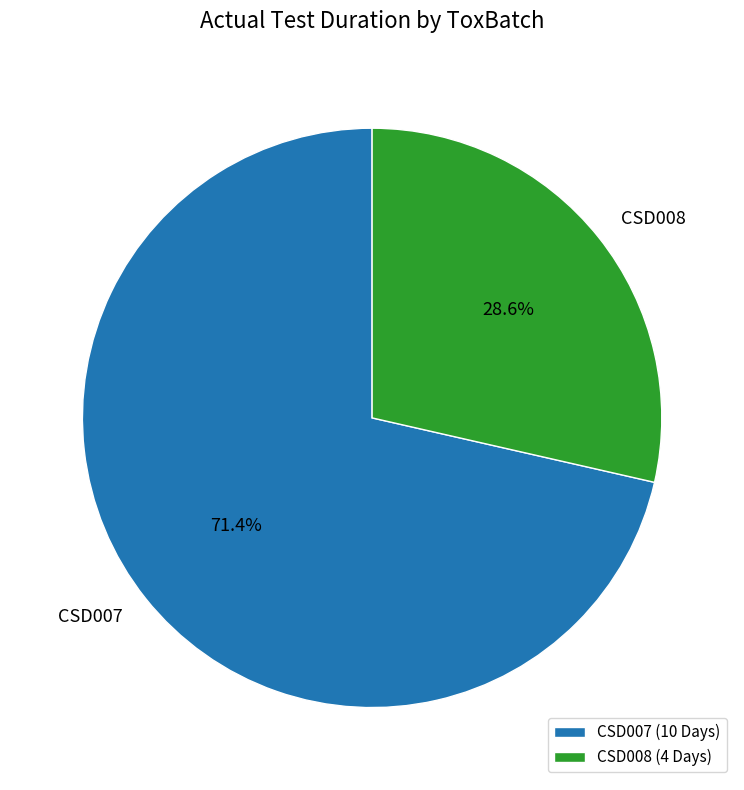

What portion of the pie excludes CSD008?

71.4%